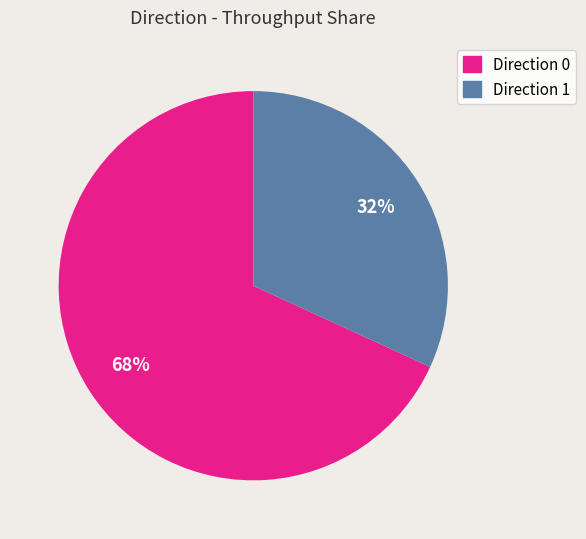

The Direction 0 slice represents 68% of the pie. True or false?

True